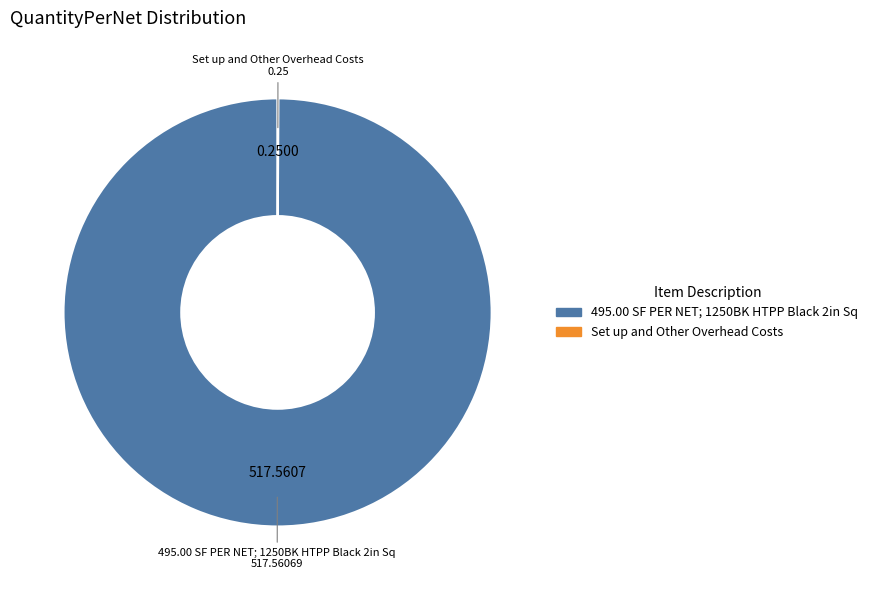

Which category accounts for the majority?

495.00 SF PER NET; 1250BK HTPP Black 2in Sq